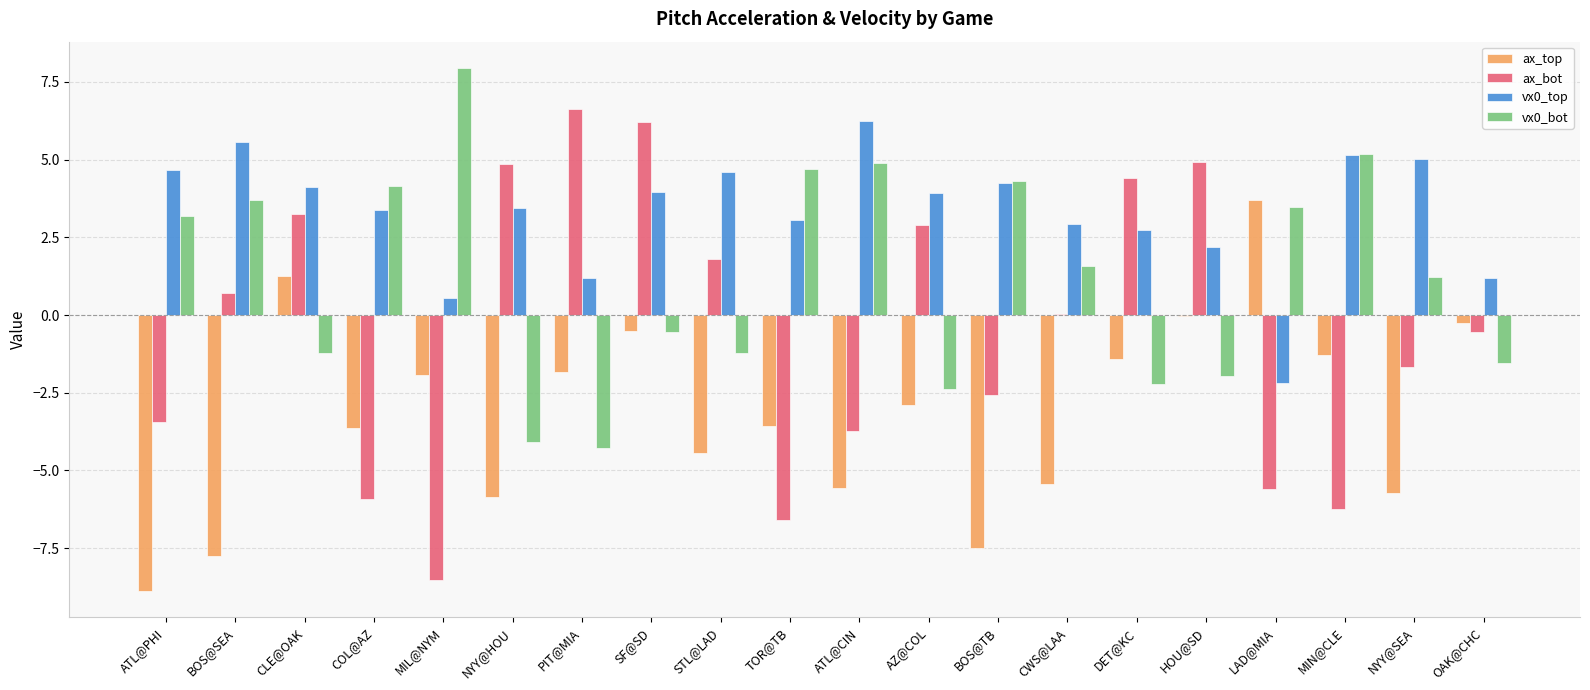

How many distinct data groups are displayed?

4